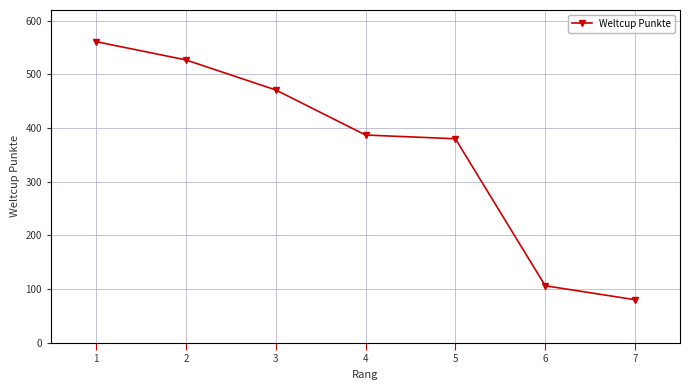

Reading left to right, what are all the values shown in this chart?

561	527	471	387	380	106	80